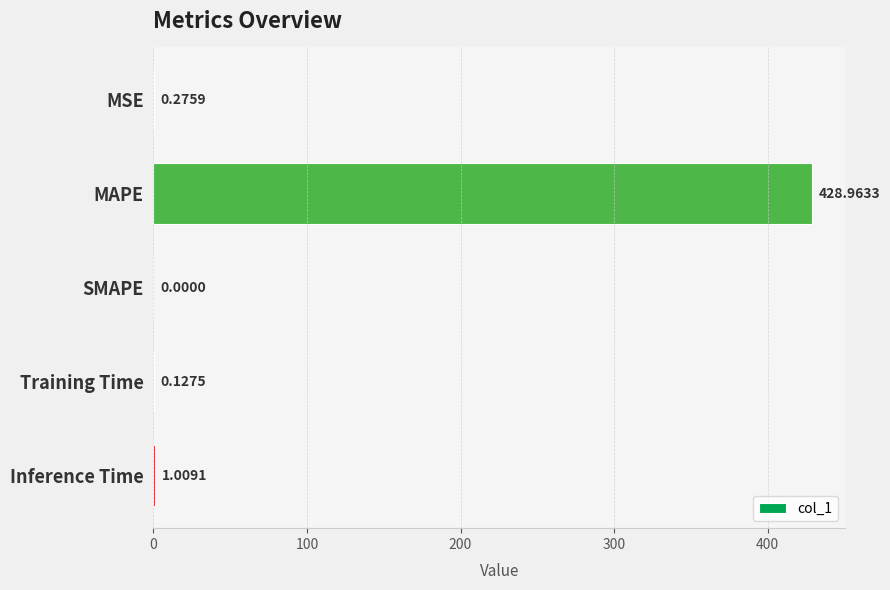

How many values exceed 0?

4